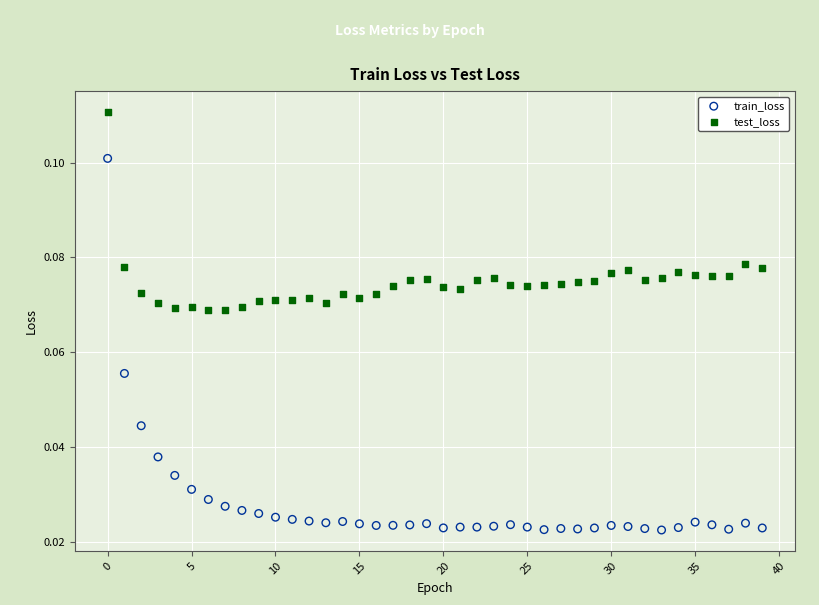

Which series has the largest Y range (max minus min)?

train_loss